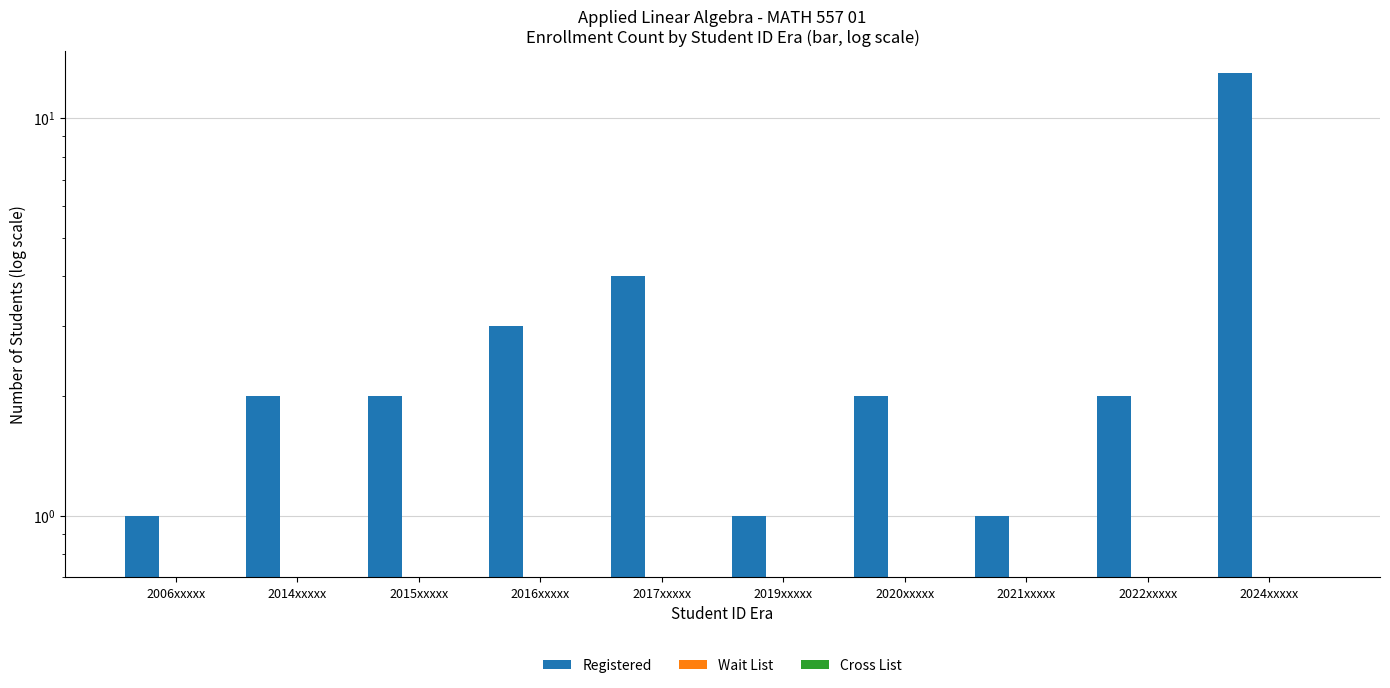

Reading left to right, what are all the values shown in this chart?

Registered: 1	2	2	3	4	1	2	1	2	13
Wait List: 0	0	0	0	0	0	0	0	0	0
Cross List: 0	0	0	0	0	0	0	0	0	0